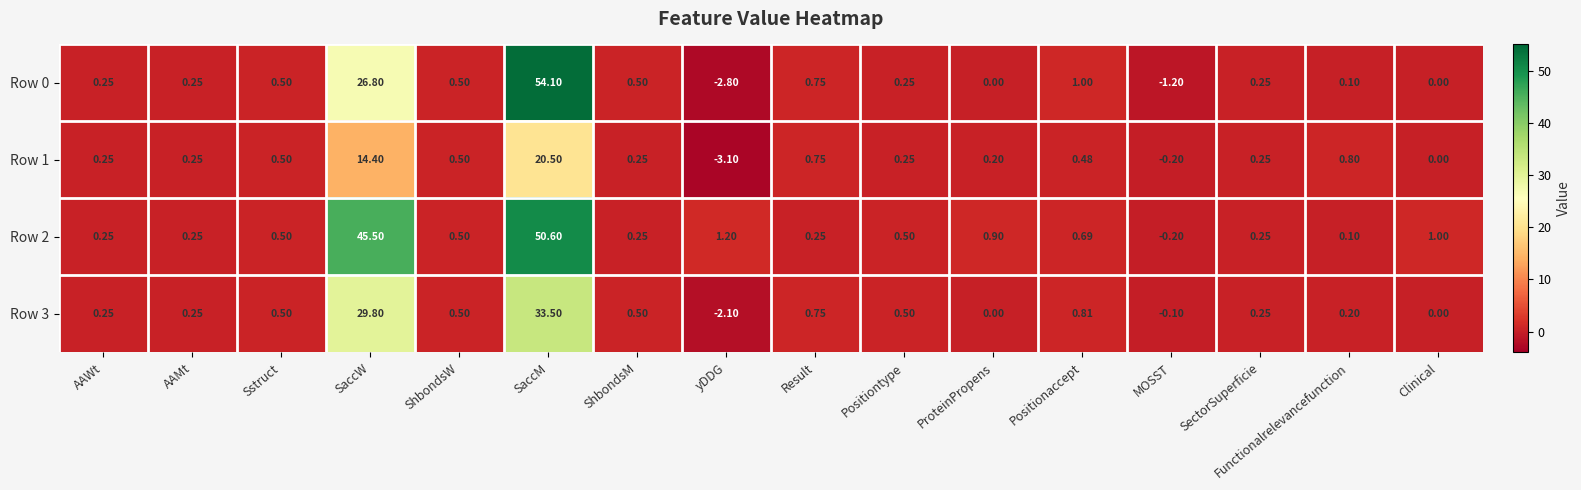

At which label does Row 1 reach its peak?

SaccM